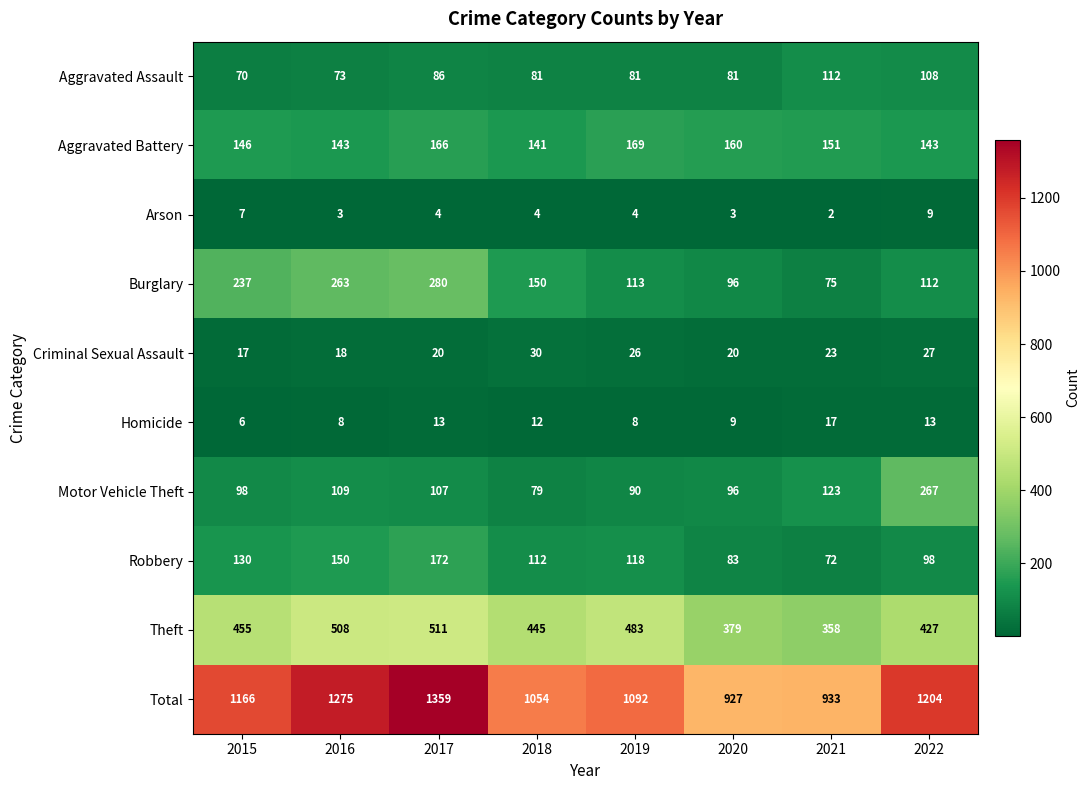

What is the minimum value for Aggravated Assault?

70